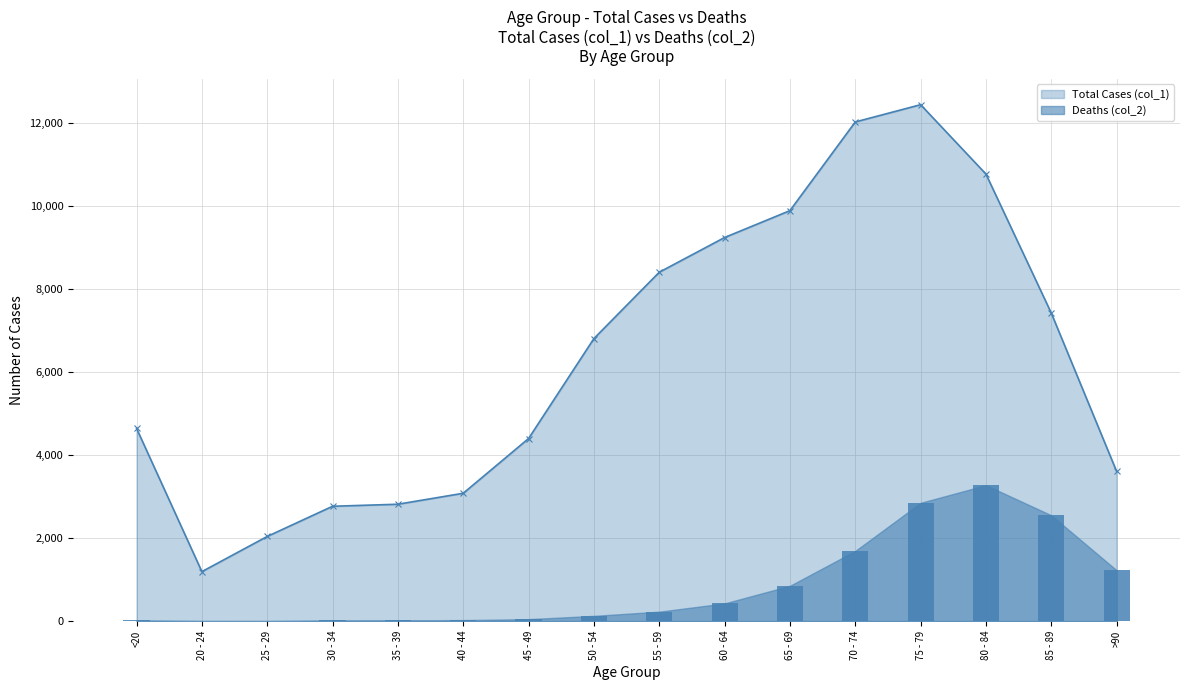

At which label is Total Cases (col_1) closest to 6812?

50 - 54